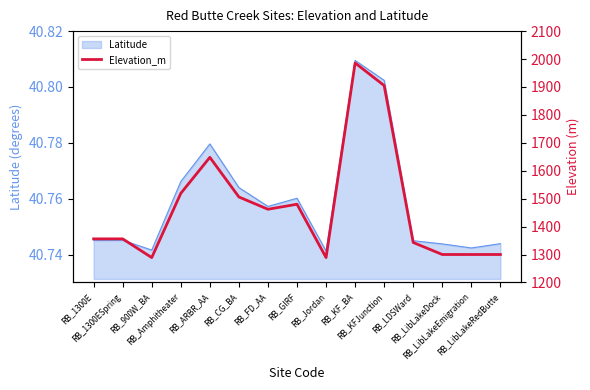

How many points are higher than both their immediate neighbors (excluding endpoints)?

3